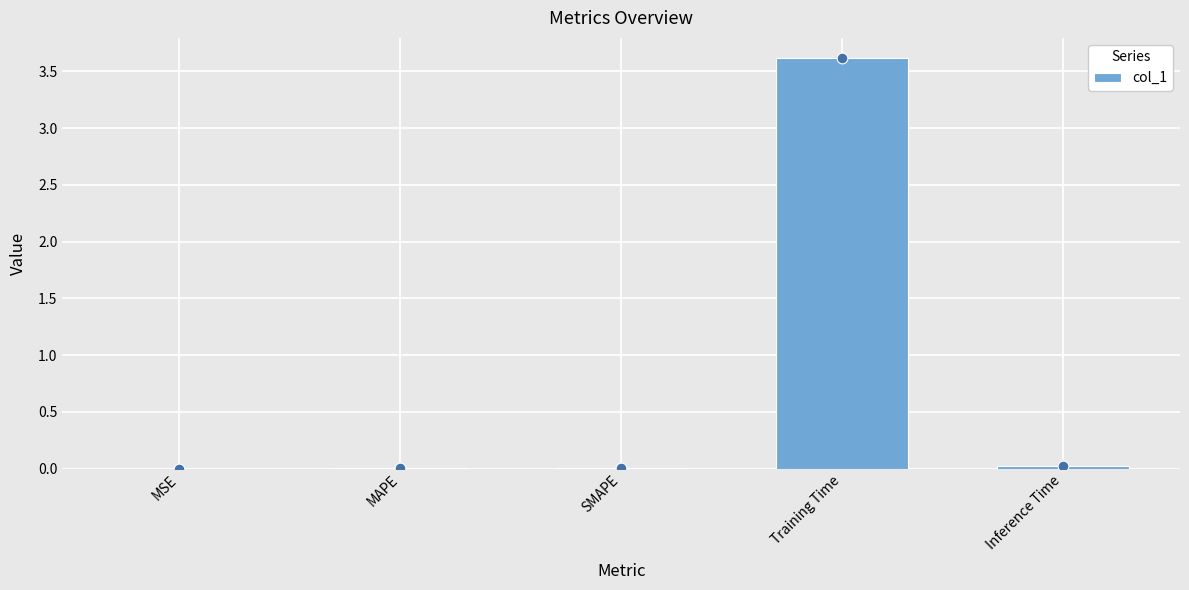

True or false: col_1 has a value of 0.0 at MSE.

True